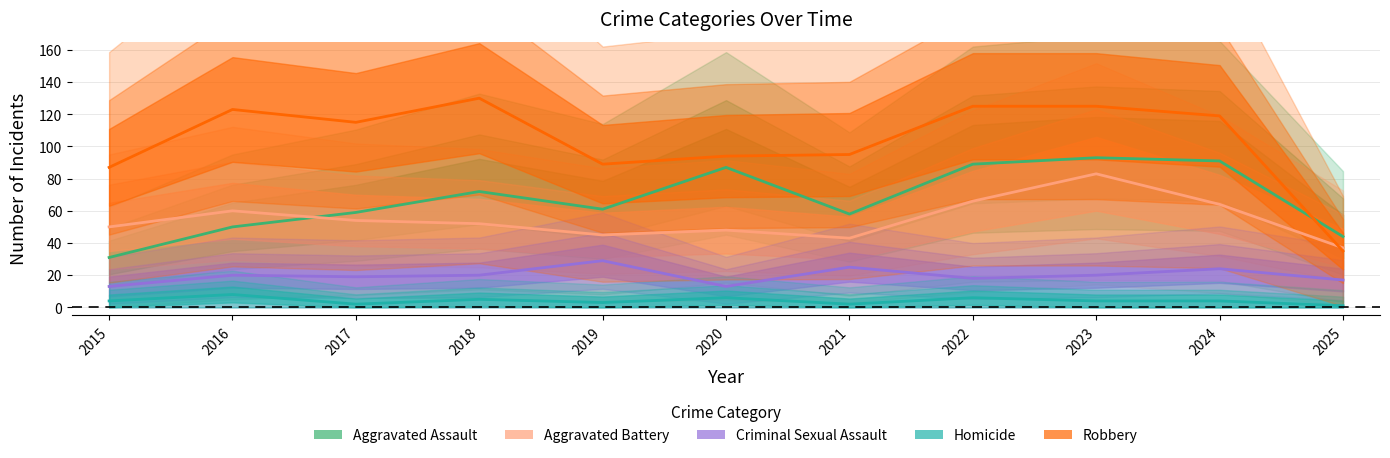

Which series has the largest total across all categories?

Robbery